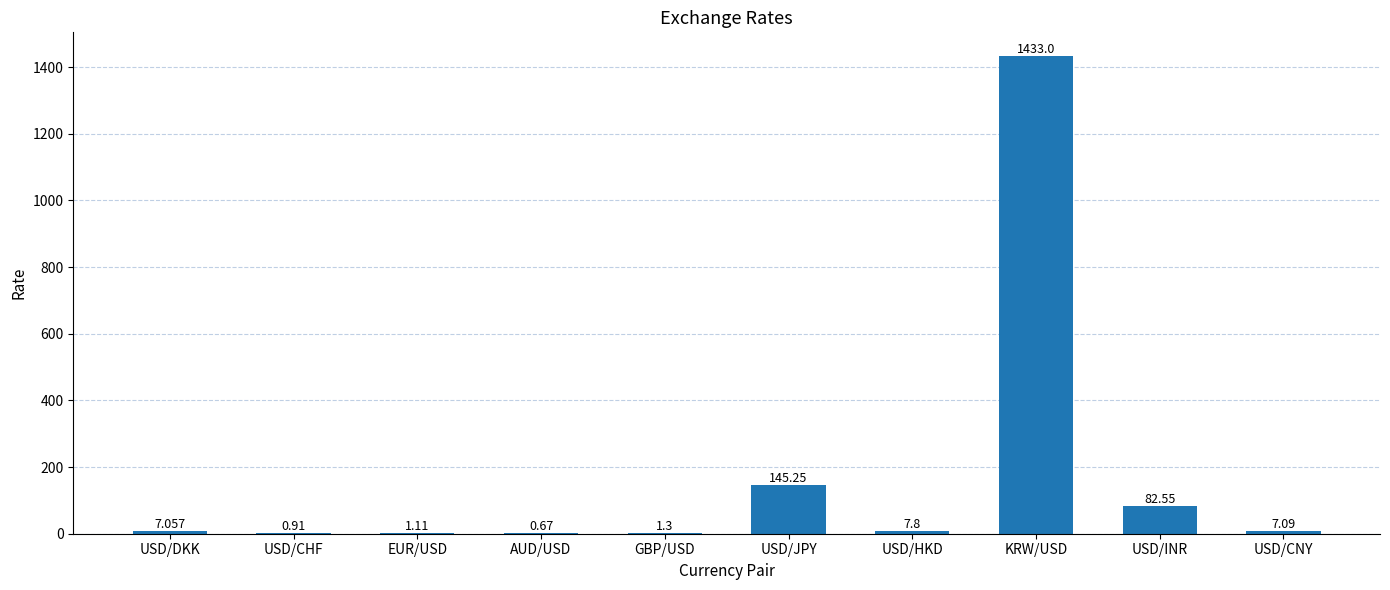

At which category does the chart reach its peak across all series?

KRW/USD